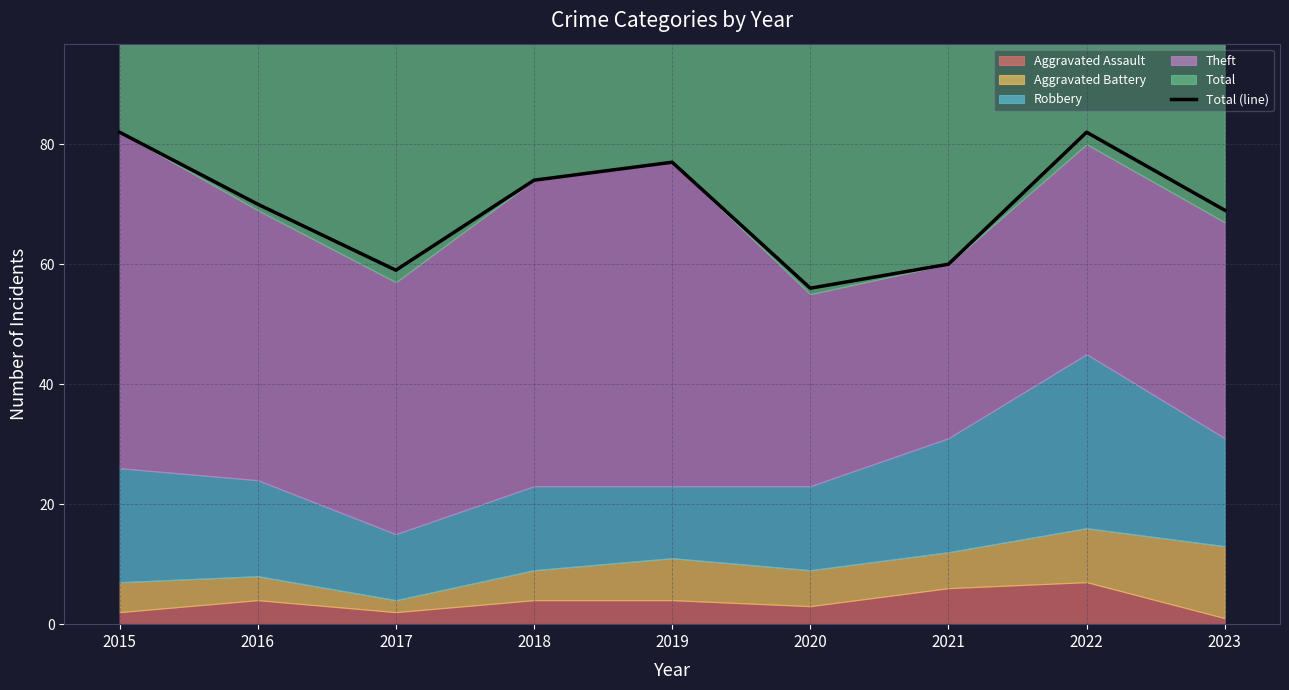

What is the minimum value for Total (line)?

56